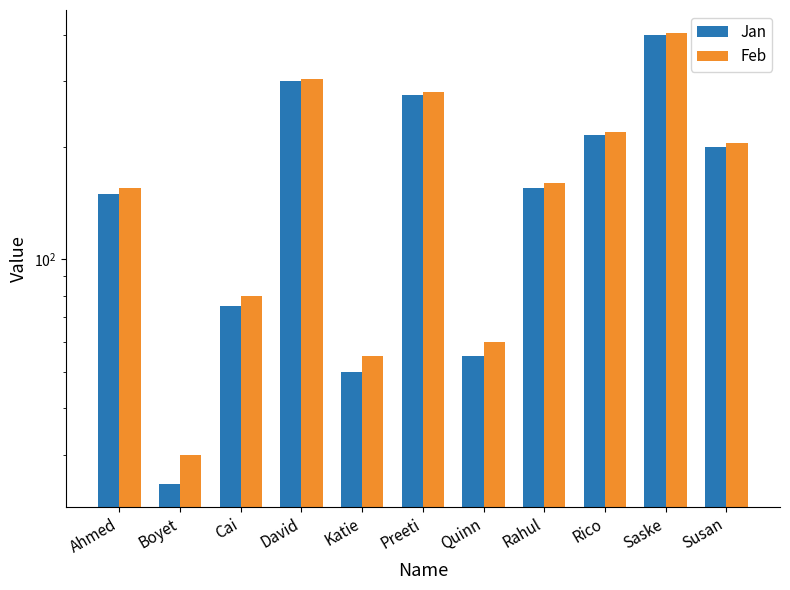

Rank the series at Rahul from lowest to highest value.

Jan, Feb